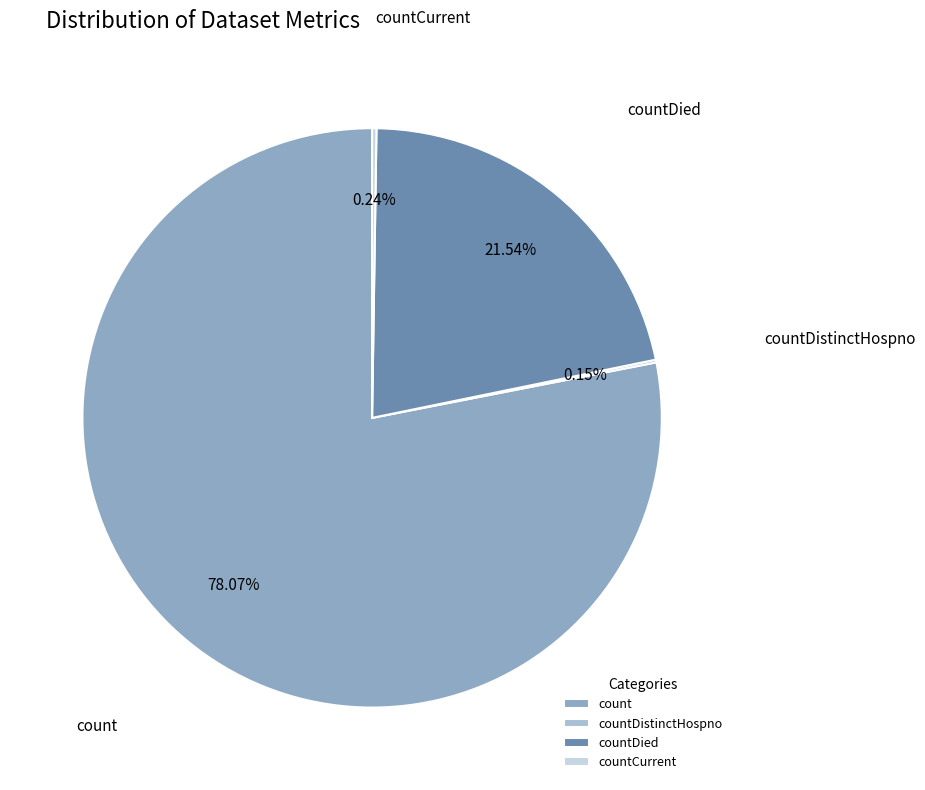

Combined, do countDied and count account for over 50%?

Yes